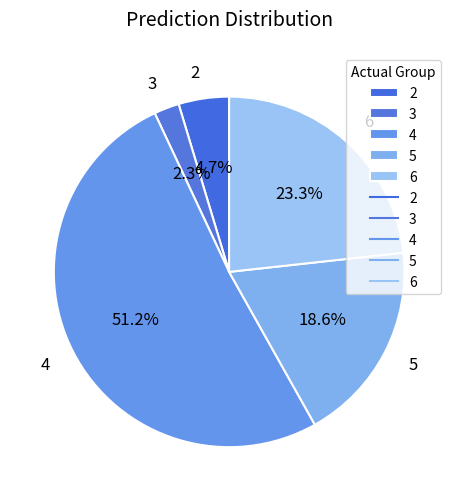

Is there a majority slice in this chart?

Yes